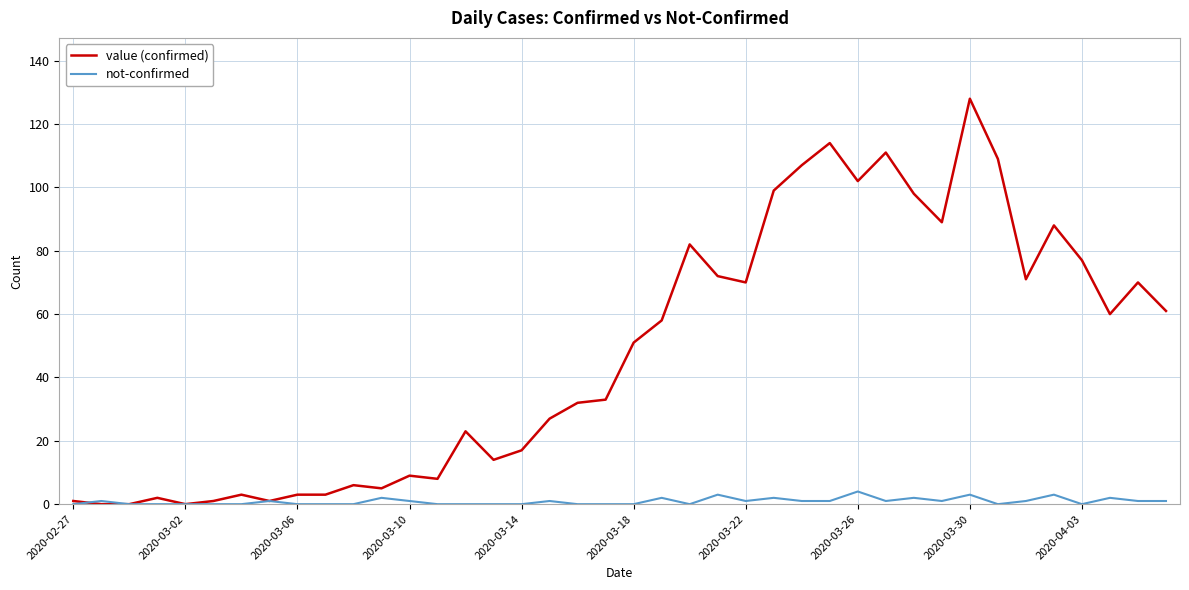

What is the highest value of the value (confirmed) series?

128